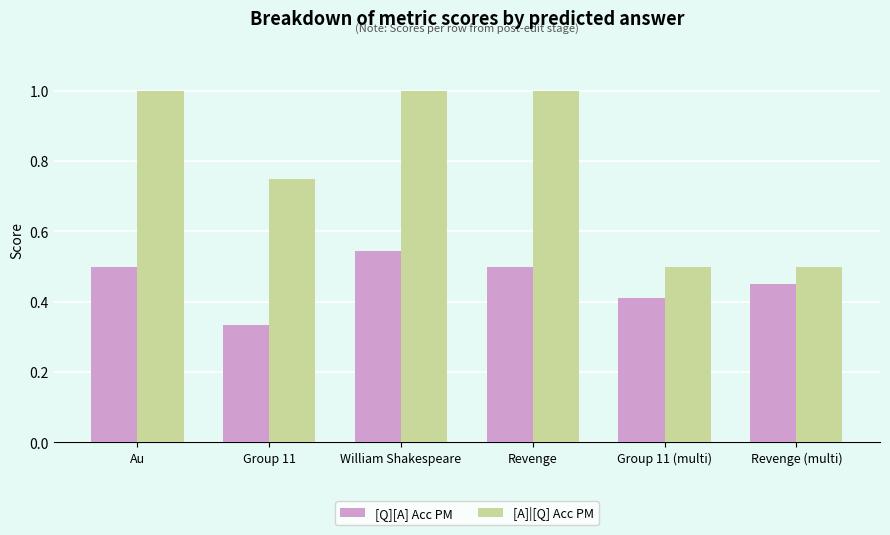

Is the value of [Q][A] Acc PM at Group 11 (multi) greater than the value of [A]|[Q] Acc PM at Revenge?

No